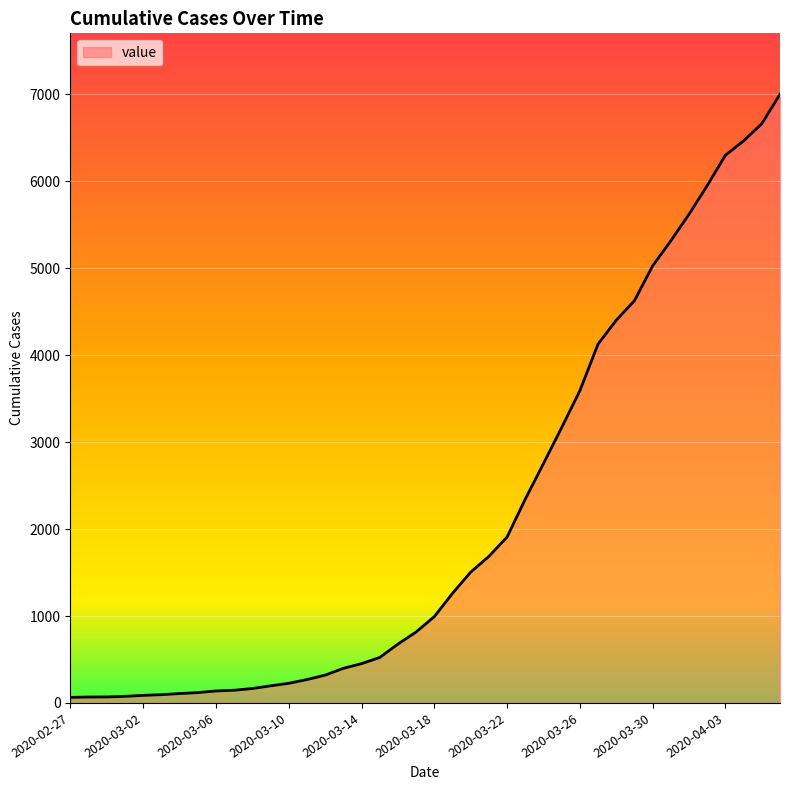

What is the greatest value displayed?

7003